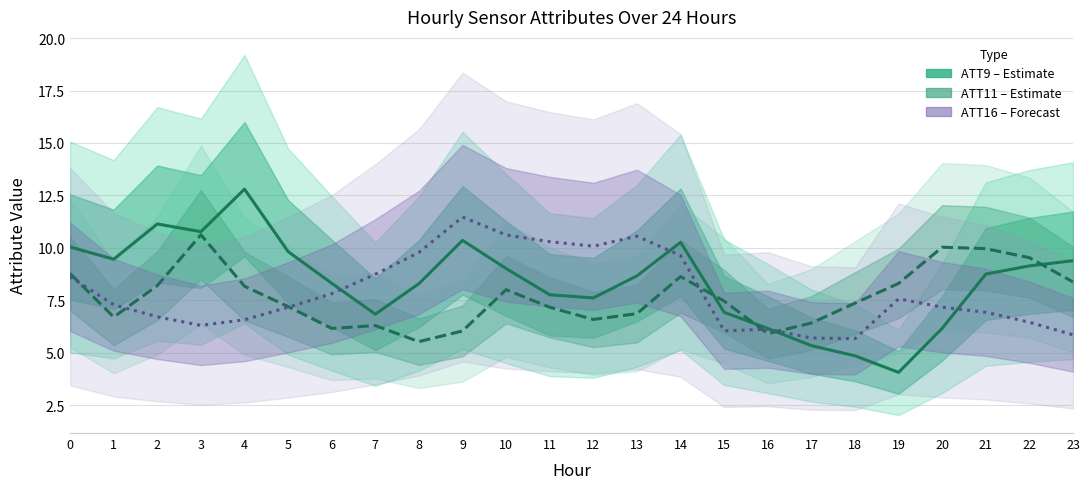

List the labels in order of ATT11 value, largest first.

3, 20, 21, 22, 0, 14, 23, 19, 2, 4, 10, 15, 18, 5, 11, 13, 1, 12, 17, 7, 6, 9, 16, 8